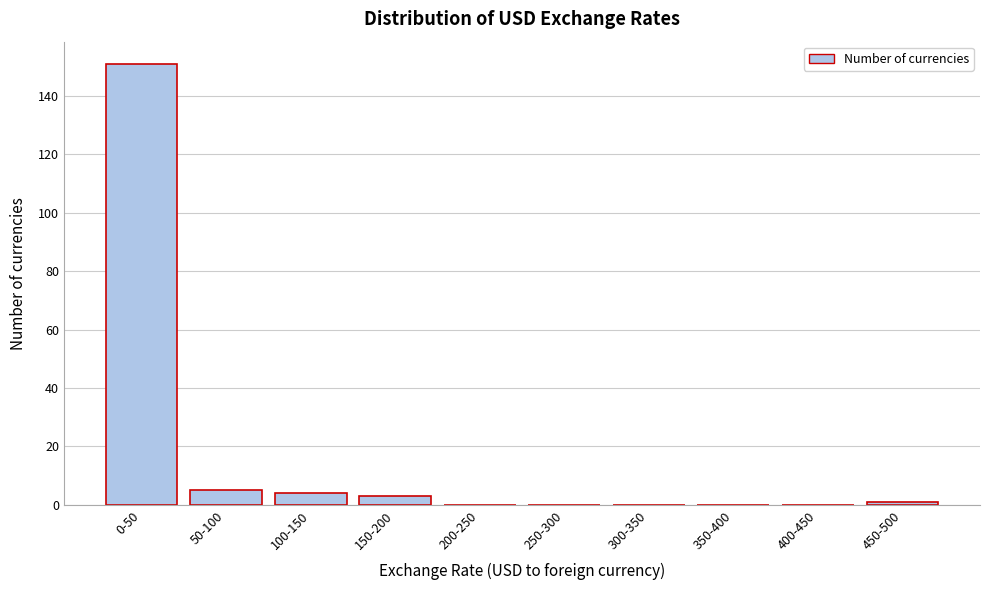

Reading left to right, transcribe all the data shown in this chart.

0-50=151	50-100=5	100-150=4	150-200=3	200-250=0	250-300=0	300-350=0	350-400=0	400-450=0	450-500=1